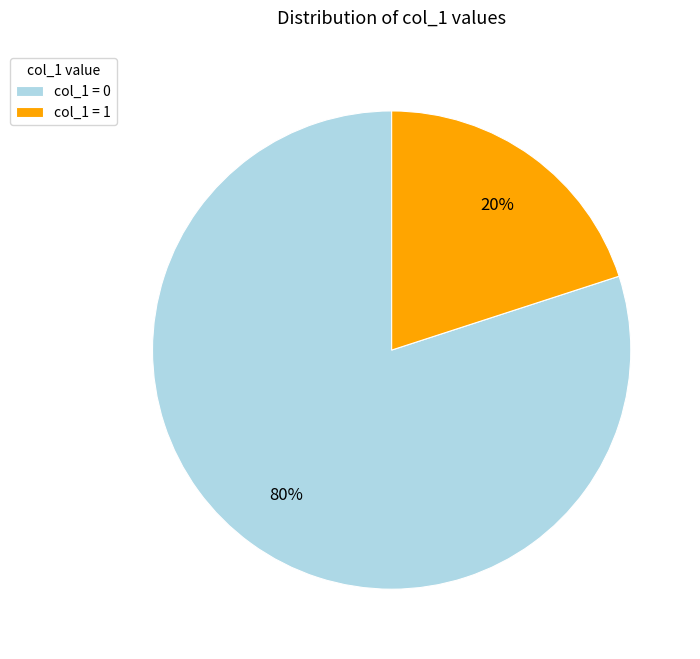

What is the smallest slice in the pie chart?

col_1 = 1